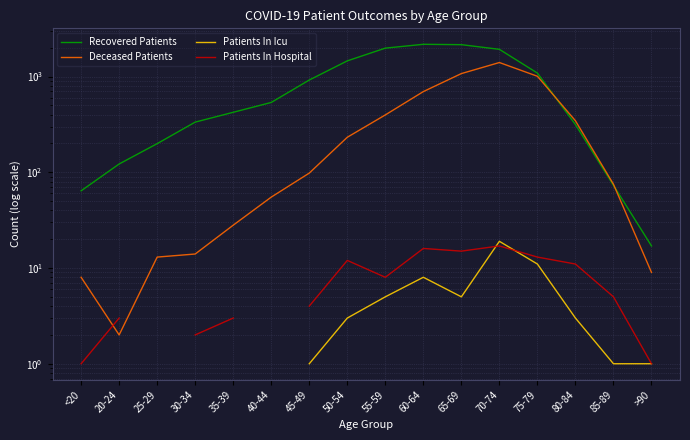

Read the Recovered Patients value at 45-49.

919.0